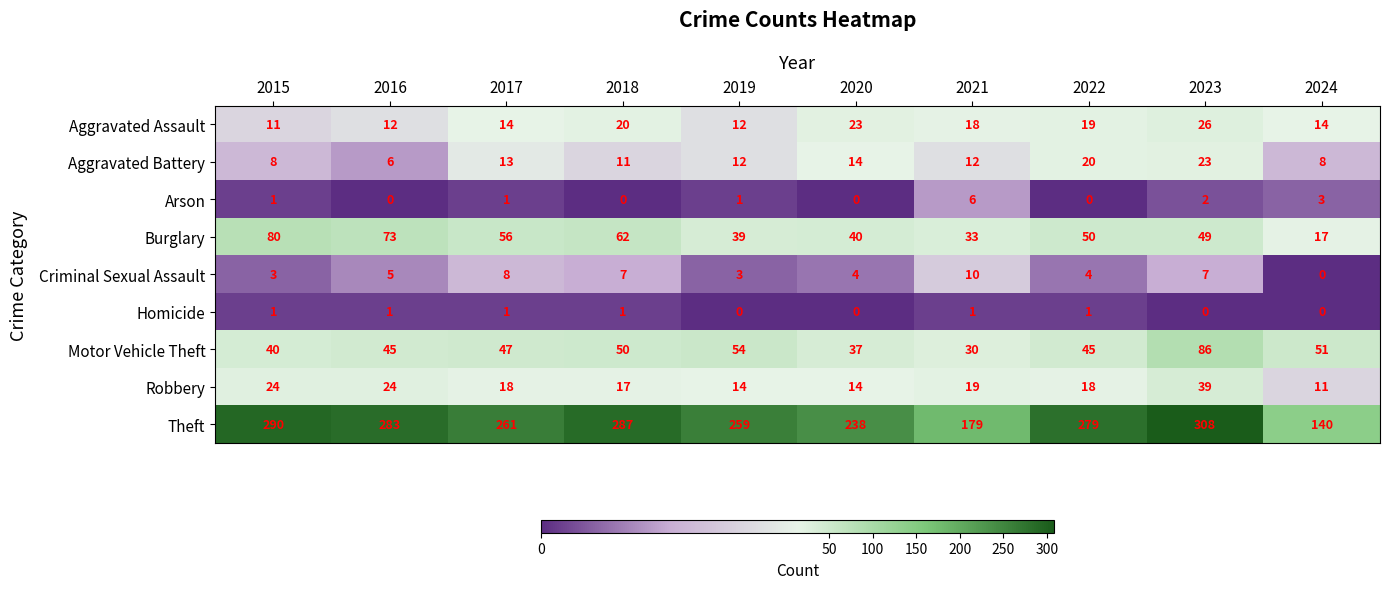

True or false: Arson has a value of 2 at 2023.

True